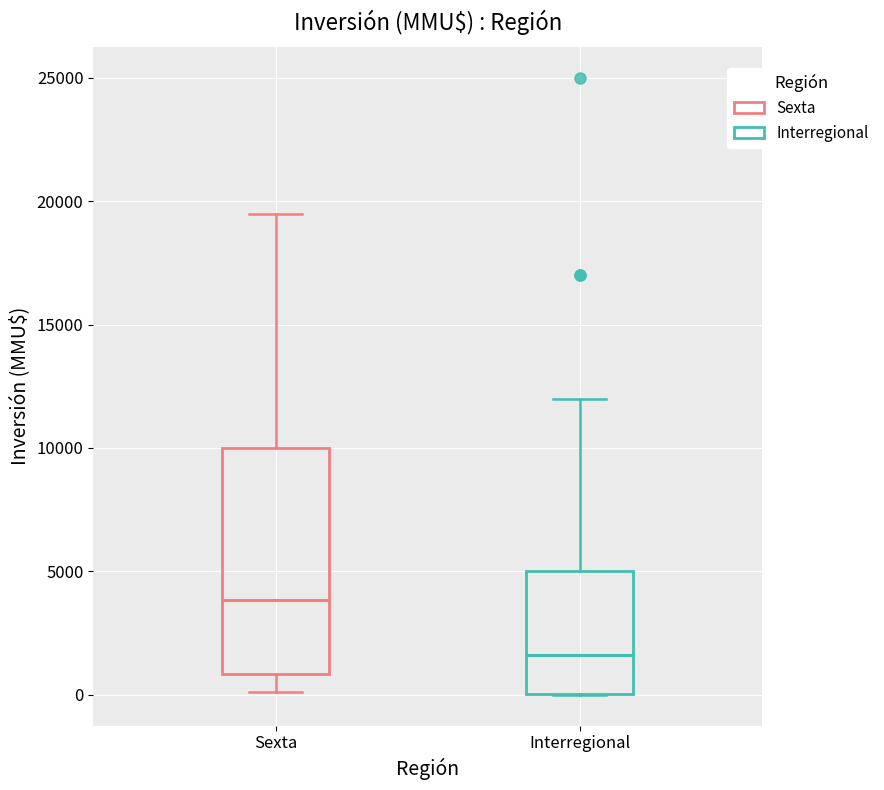

Which box has the highest median line?

Sexta